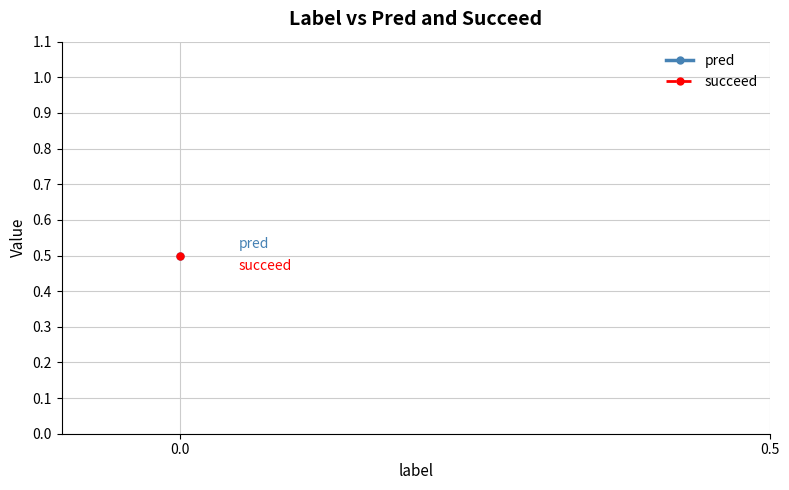

List the series in order of their peak value, highest first.

pred, succeed